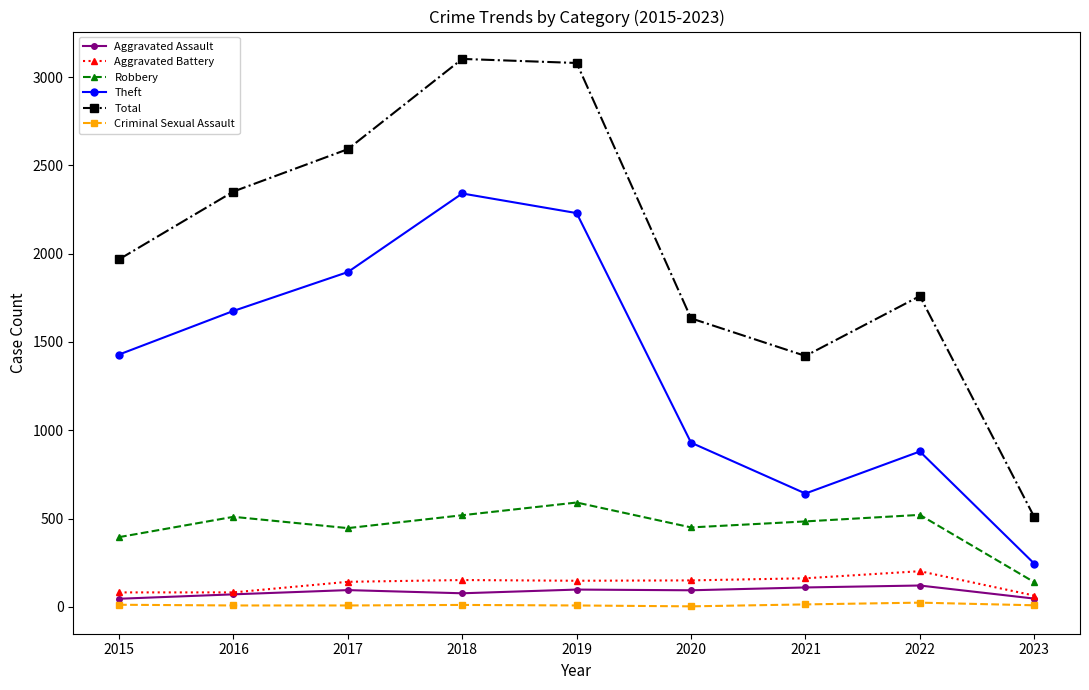

Which series has the widest spread of values?

Total